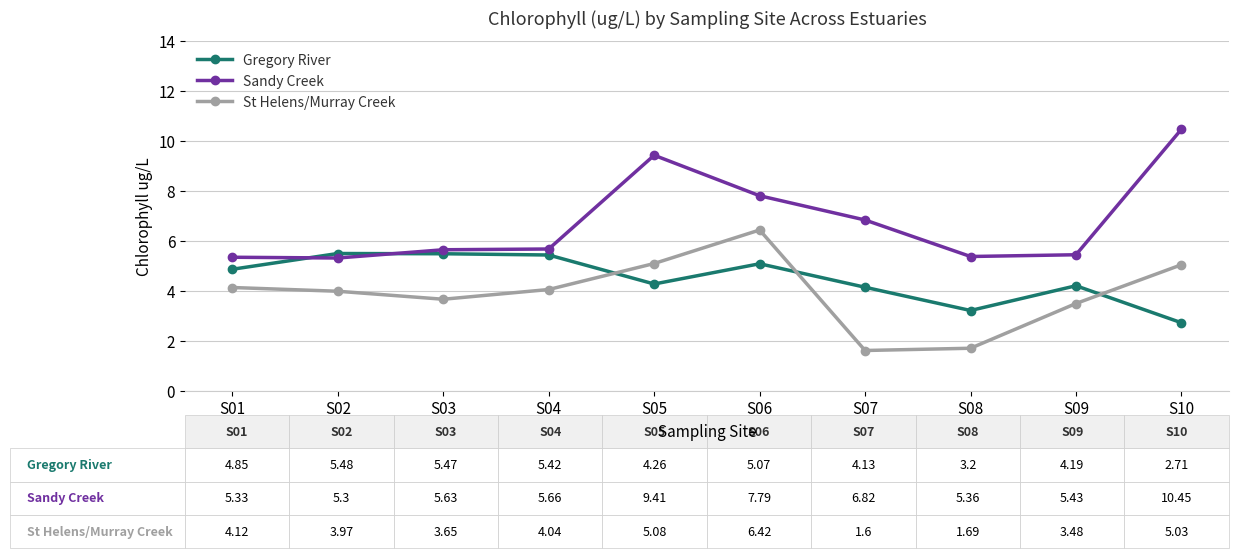

Read the St Helens/Murray Creek value at S10.

5.0